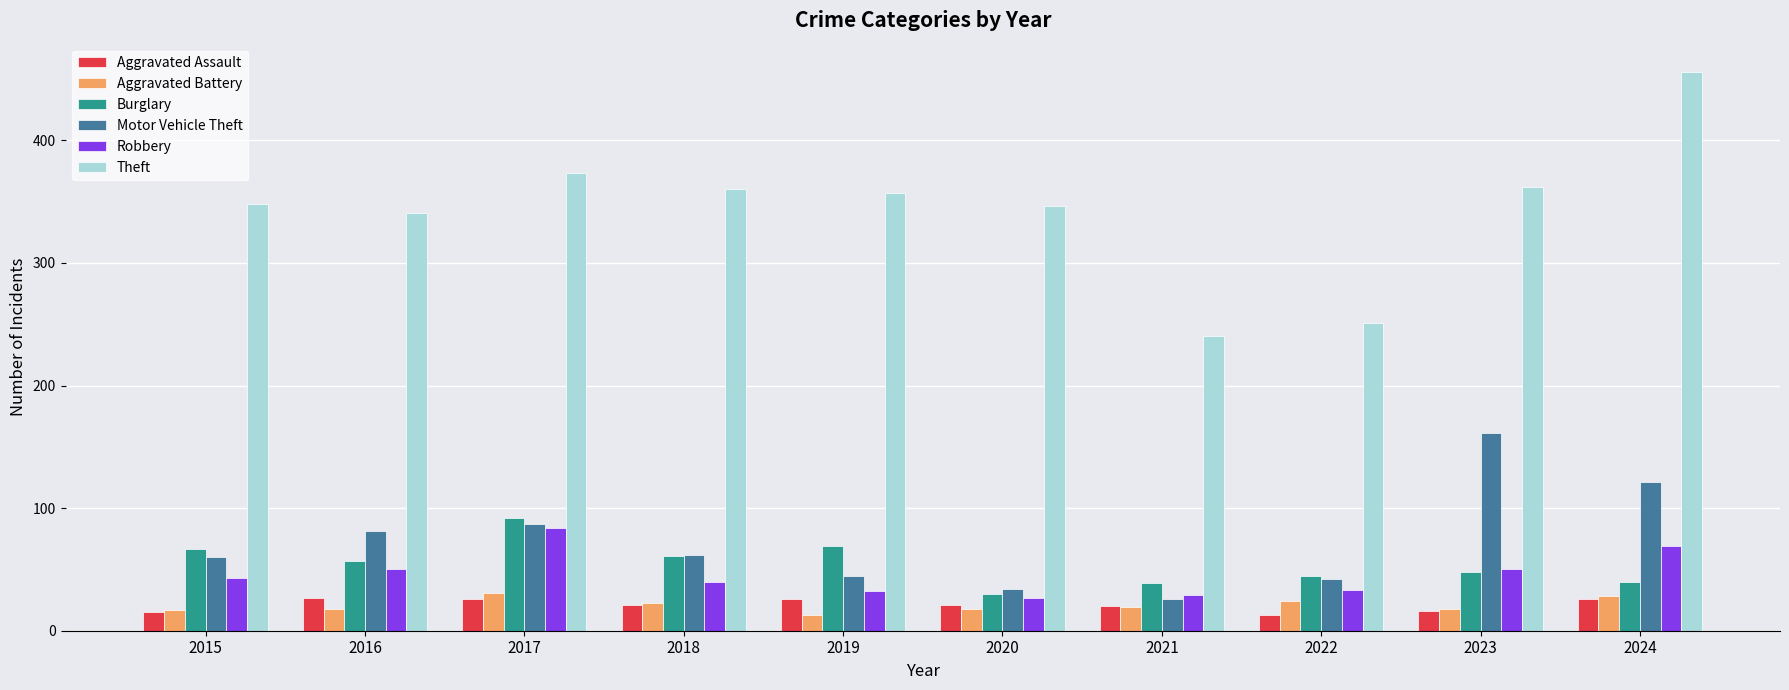

How many series are shown in this chart?

6